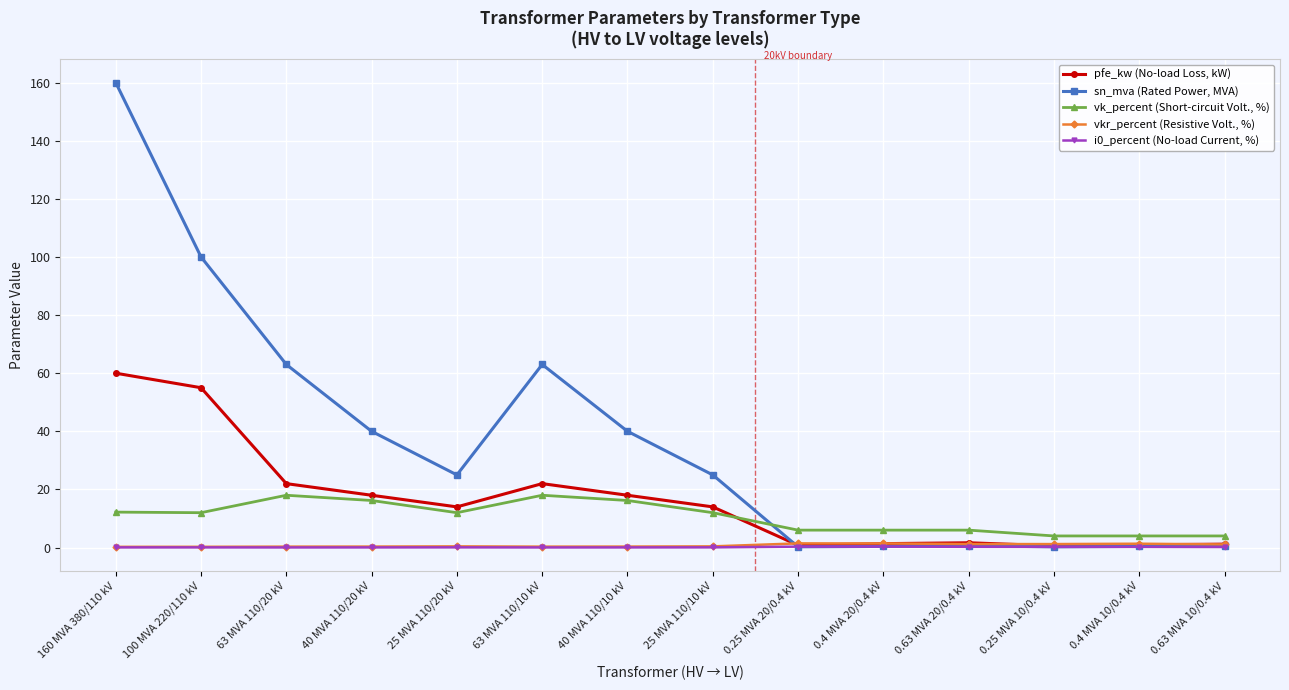

The value of pfe_kw (No-load Loss, kW) at 63 MVA 110/20 kV is 22.0. True or false?

True